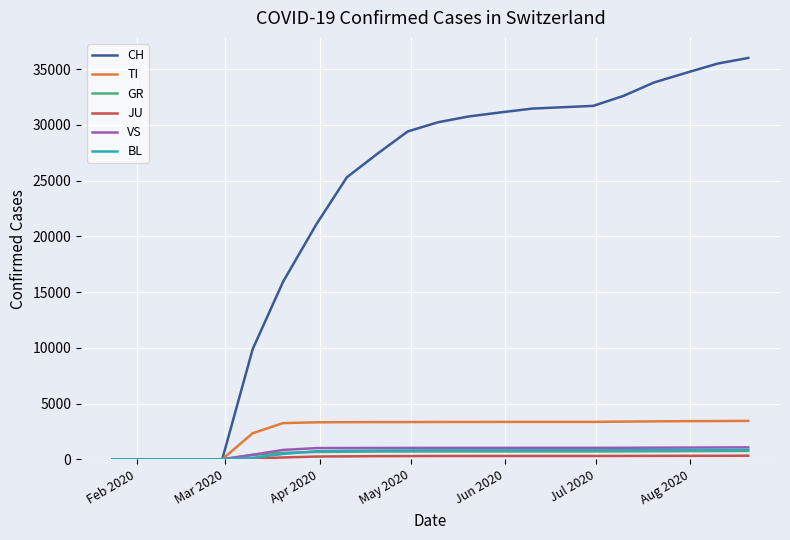

What is the maximum value shown in the chart?

36000